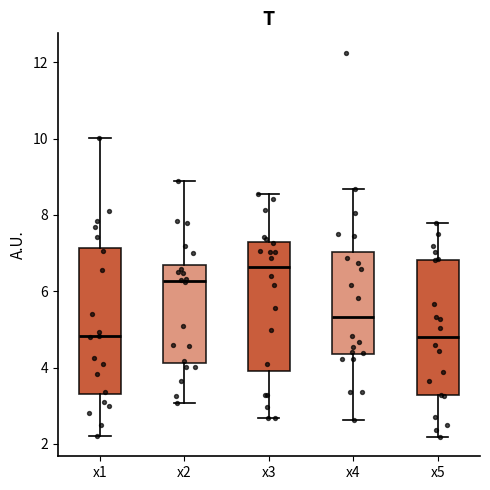

Reading left to right, transcribe this box plot: for each box, give where its median line is, the range the box spans, and where its two whiskers end, as read against the y-axis. The values are not printed on the chart, so give them approximately, as read against the axis.

x1: median 4.8, box 3.4 to 7.2, whiskers 2.2 to 10.0
x2: median 6.2, box 4.2 to 6.6, whiskers 3.0 to 8.8
x3: median 6.6, box 4.0 to 7.2, whiskers 2.6 to 8.6
x4: median 5.4, box 4.4 to 7.0, whiskers 2.6 to 8.6
x5: median 4.8, box 3.2 to 6.8, whiskers 2.2 to 7.8